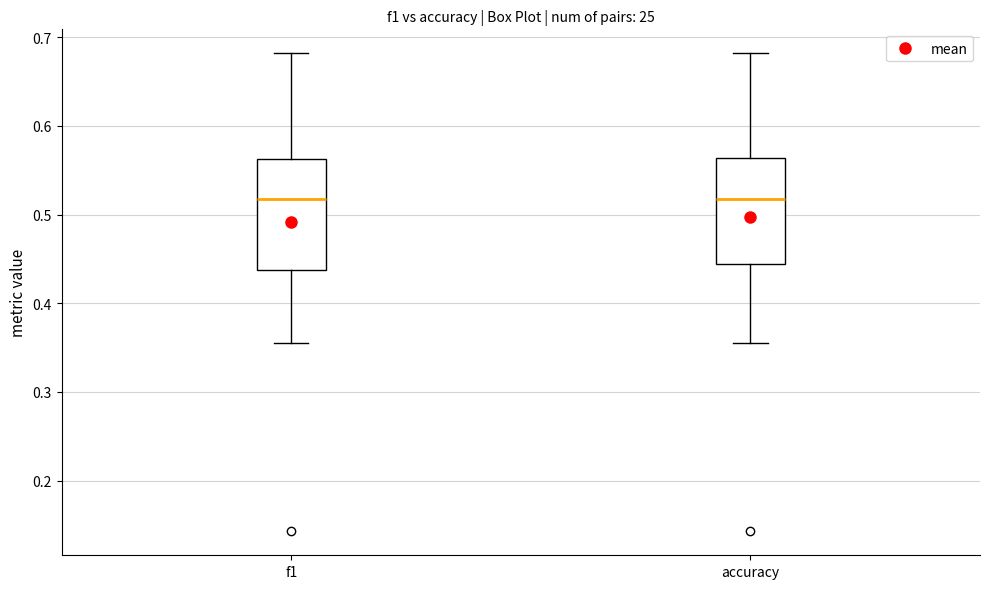

Reading left to right, transcribe this box plot: for each box, give where its median line is, the range the box spans, and where its two whiskers end, as read against the y-axis. The values are not printed on the chart, so give them approximately, as read against the axis.

f1: median 0.52, box 0.44 to 0.56, whiskers 0.36 to 0.68
accuracy: median 0.52, box 0.44 to 0.56, whiskers 0.36 to 0.68